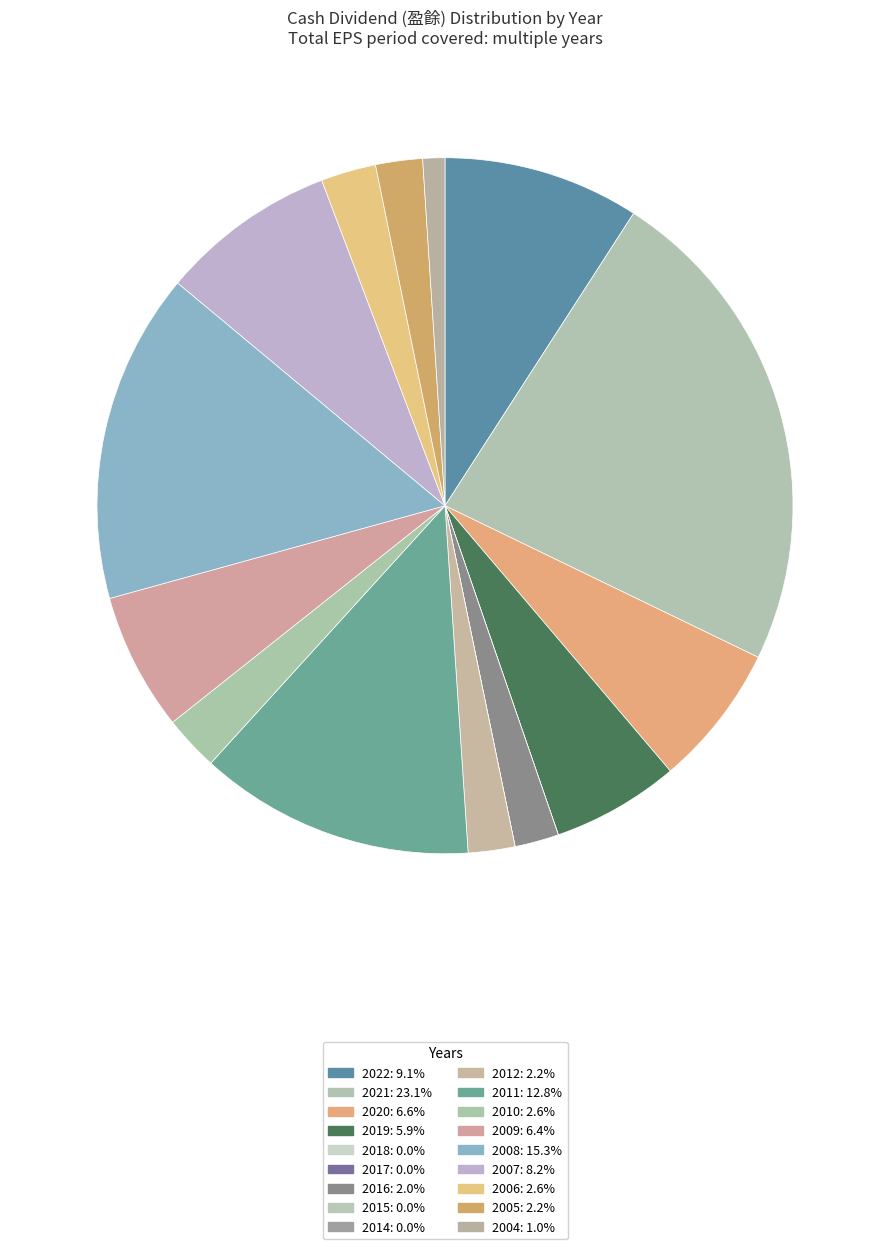

How many segments does this pie chart have?

18